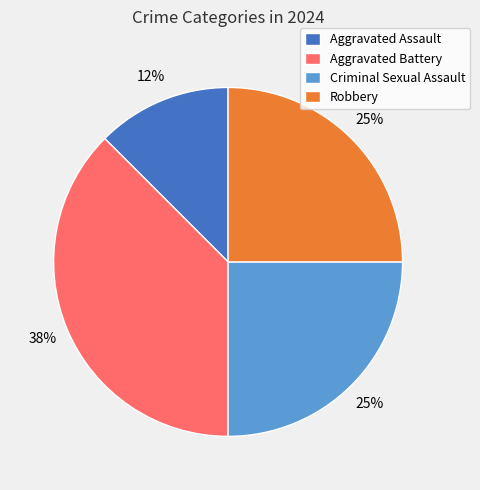

Is it true that Robbery is 25% of the pie?

True